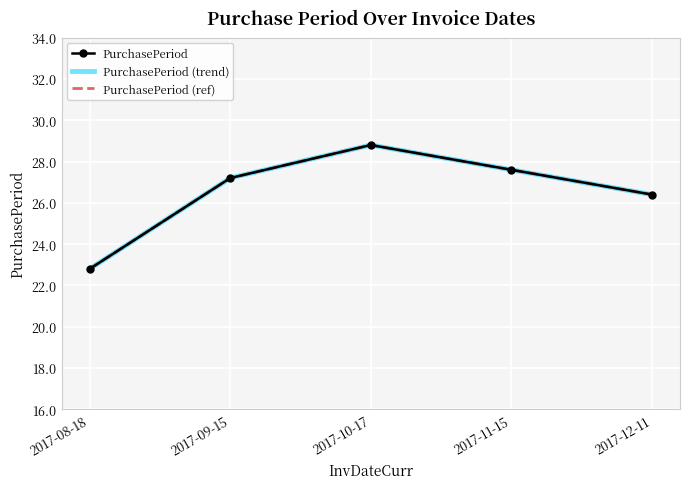

What is the average value of the PurchasePeriod (trend) series?

26